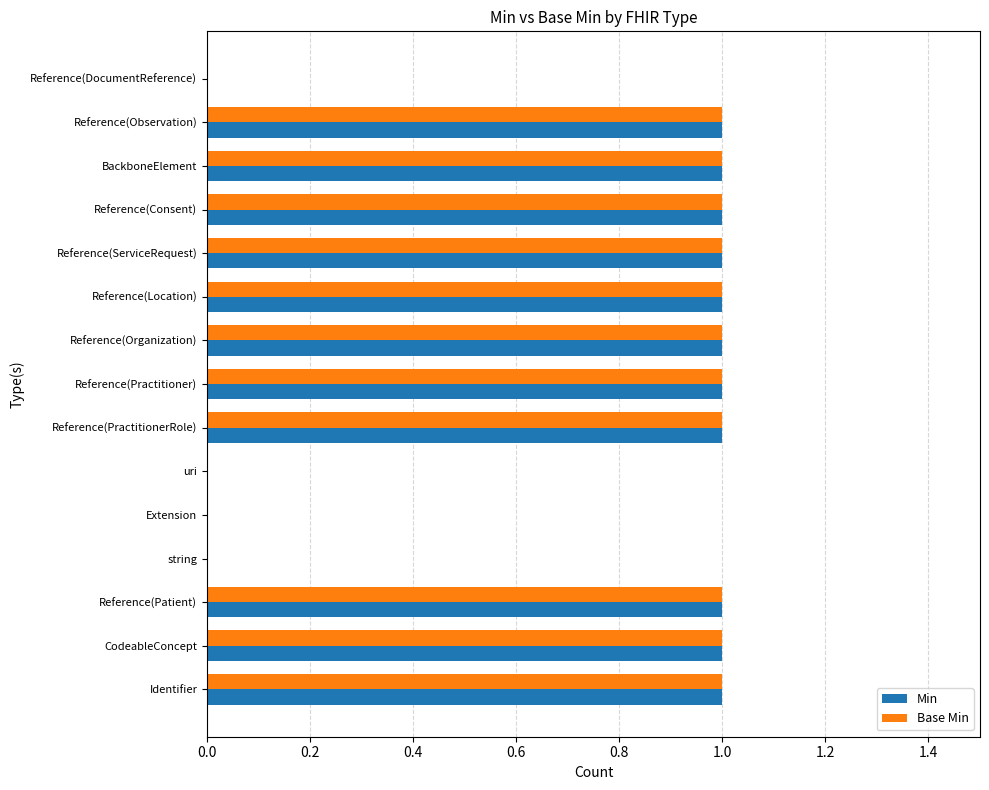

The Base Min series shows 1 at Reference(Location). True or false?

True